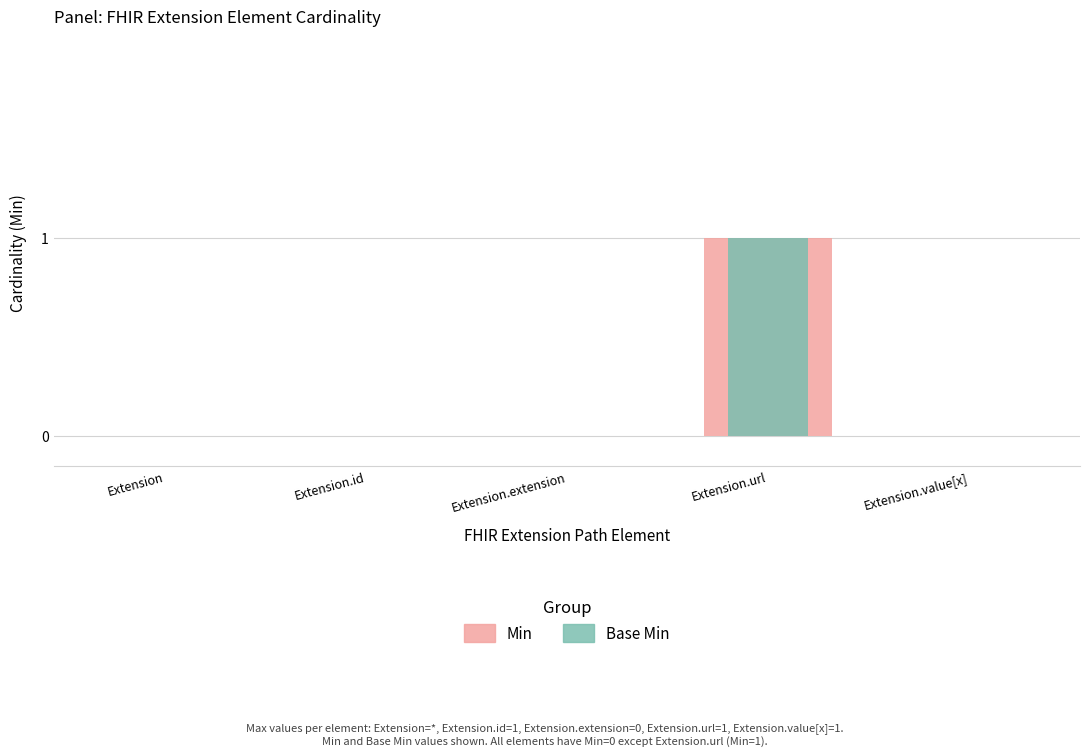

Which has a higher value, Extension.value[x] or Extension?

Extension.value[x]